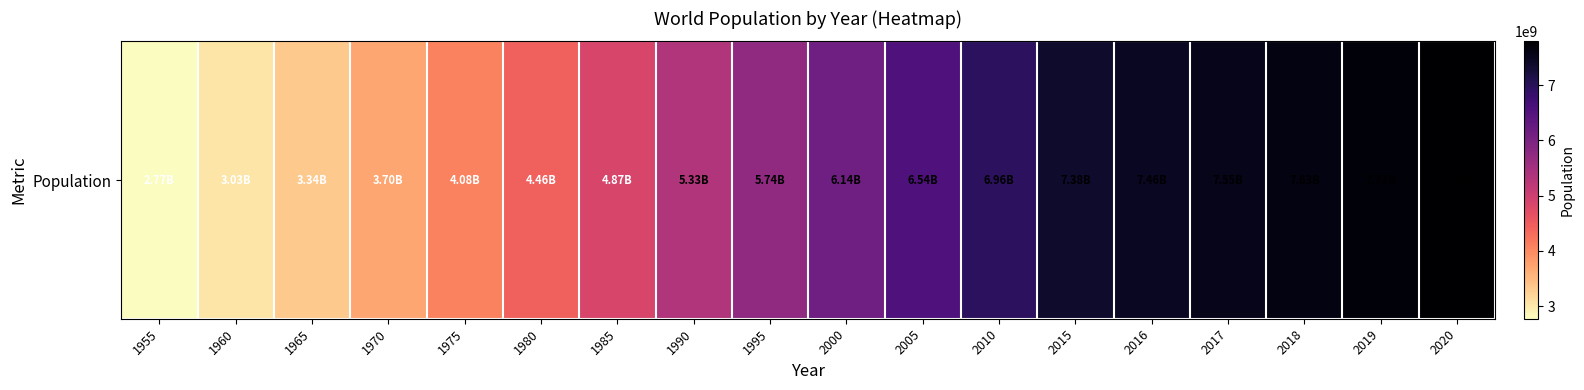

Reading left to right, extract all data points from this chart.

1955=2773019936	1960=3034949748	1965=3339583597	1970=3700437046	1975=4079480606	1980=4458003514	1985=4870921740	1990=5327231061	1995=5744212979	2000=6143493823	2005=6541907027	2010=6956823603	2015=7379797139	2016=7464022049	2017=7547858925	2018=7631091040	2019=7713468100	2020=7794798739